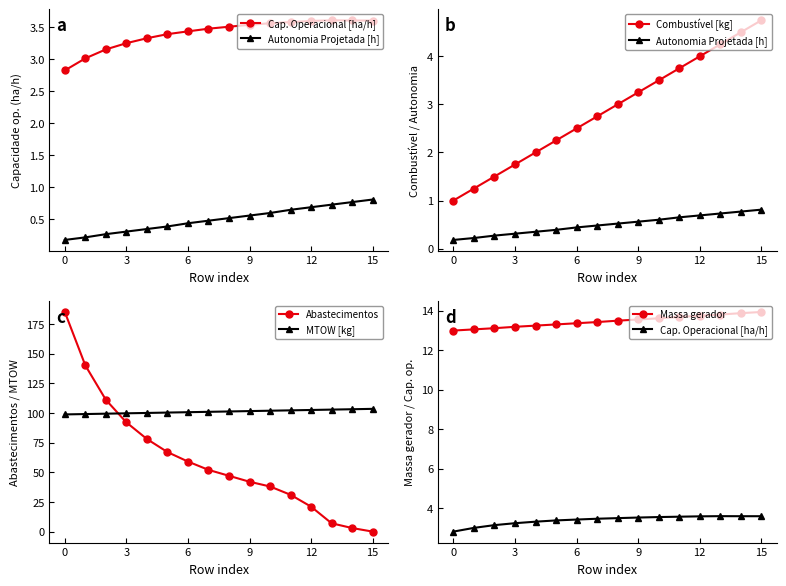

True or false: Abastecimentos and MTOW [kg] intersect in this chart.

True